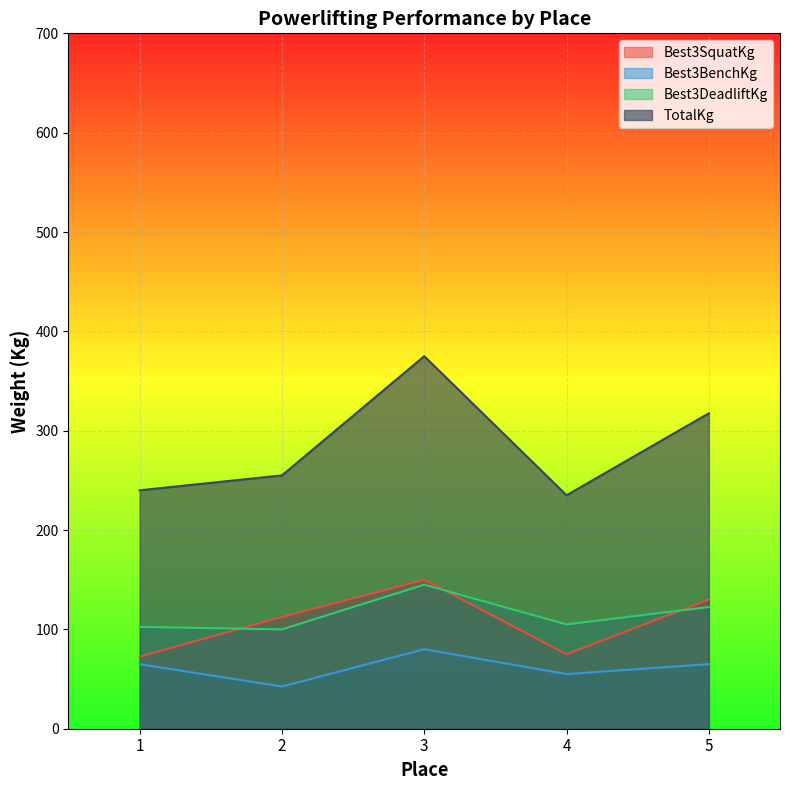

Which category has the lowest value across all series?

2